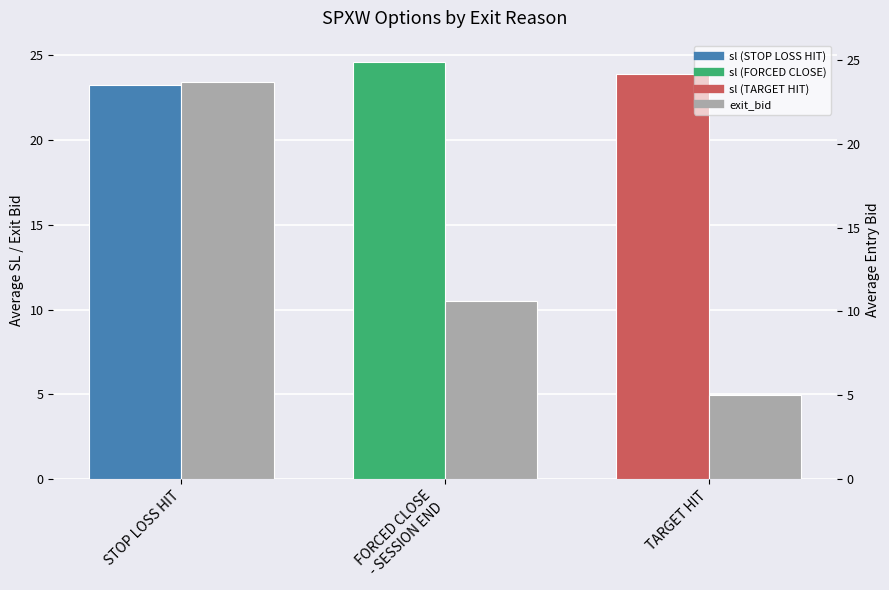

What is the difference between the second highest and minimum values in the sl series?

0.7